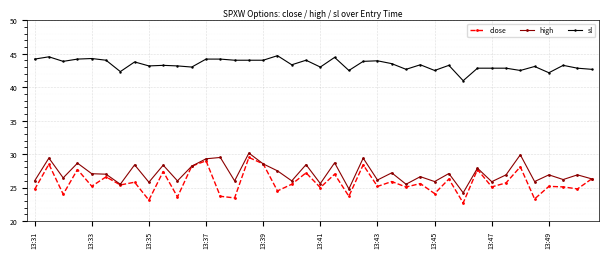

True or false: close and sl intersect in this chart.

False